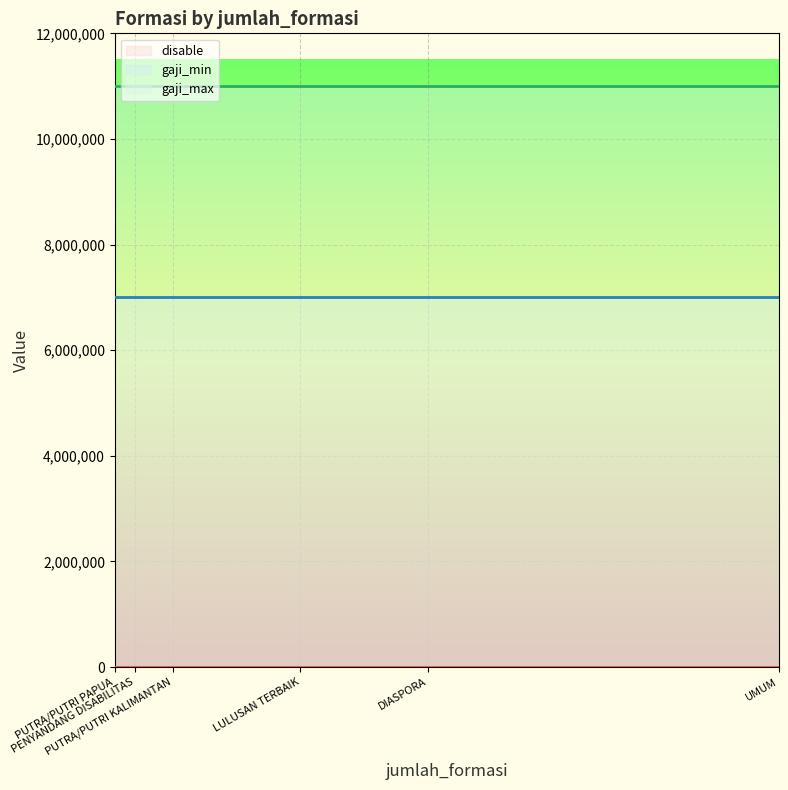

What is the label of the 1st point from the right?

UMUM